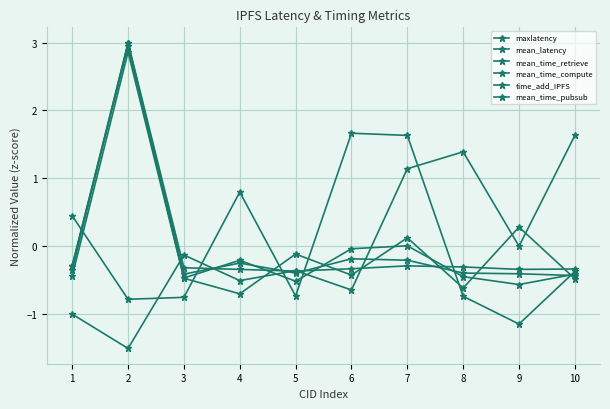

How many data points in mean_time_compute are above 0?

3